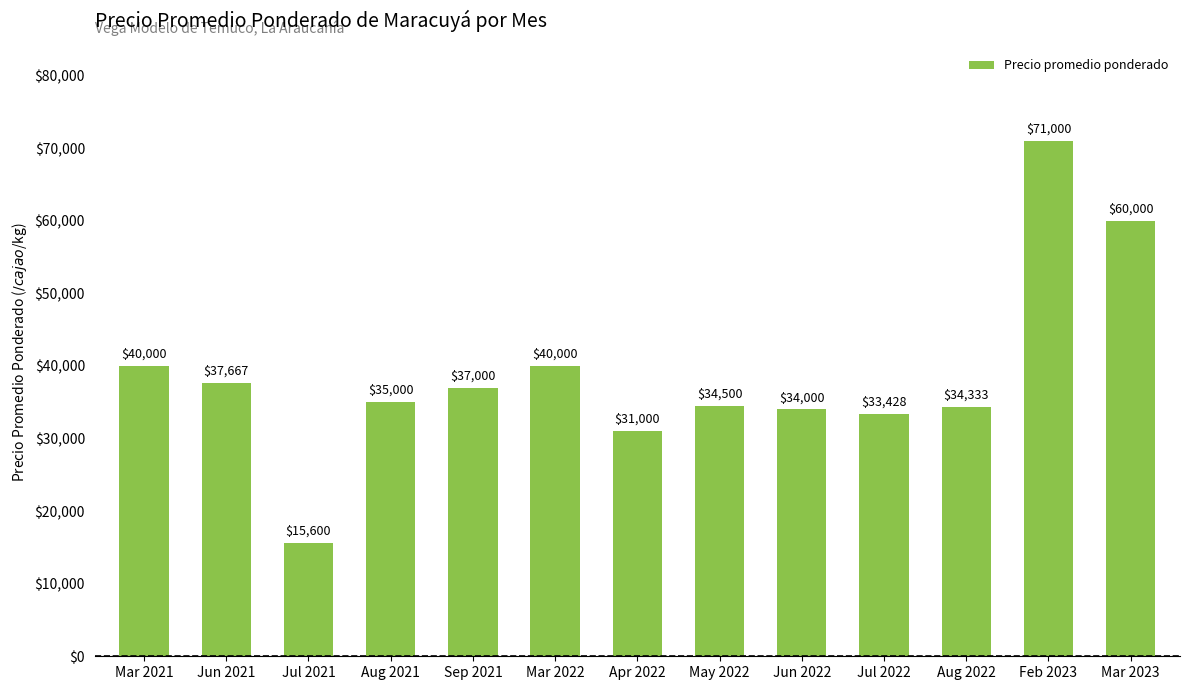

What is the minimum value shown in the chart?

15600